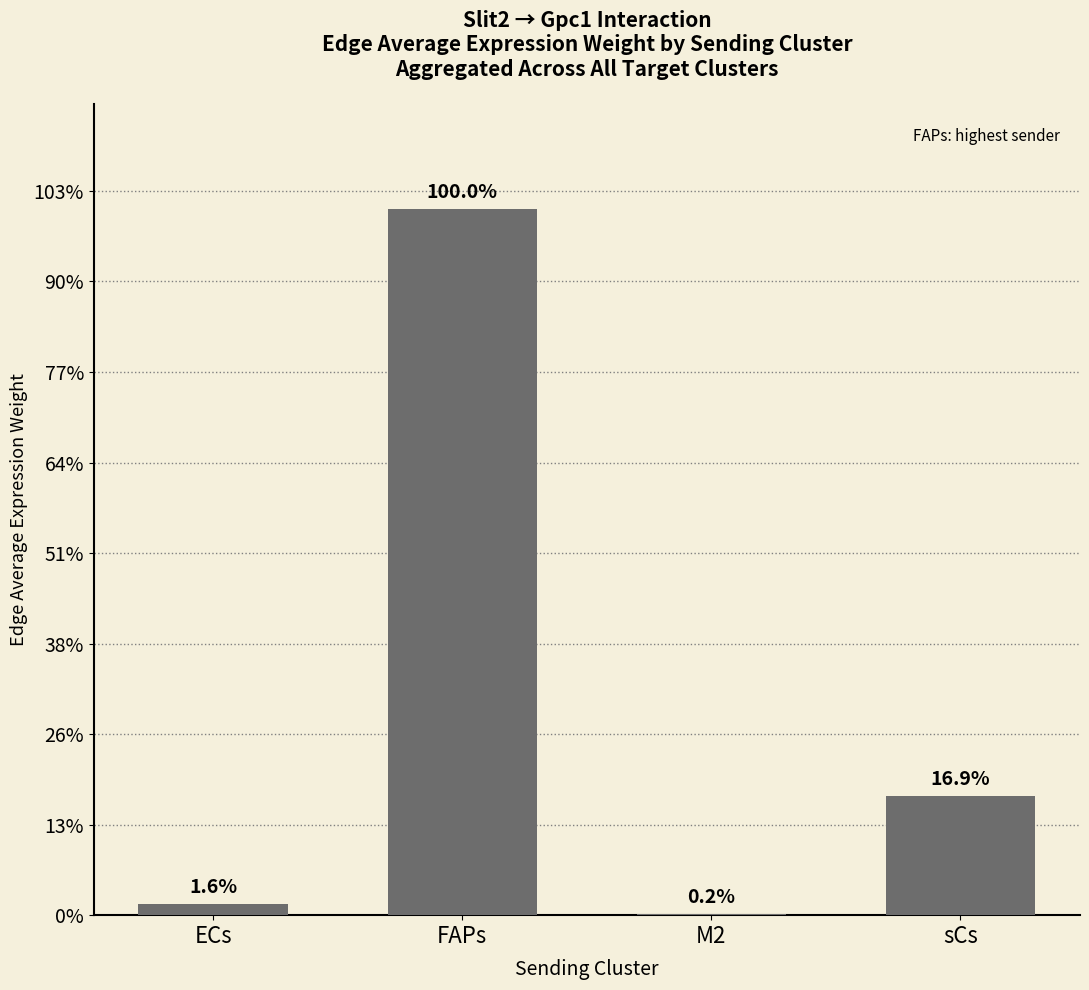

Are the bars horizontal?

No